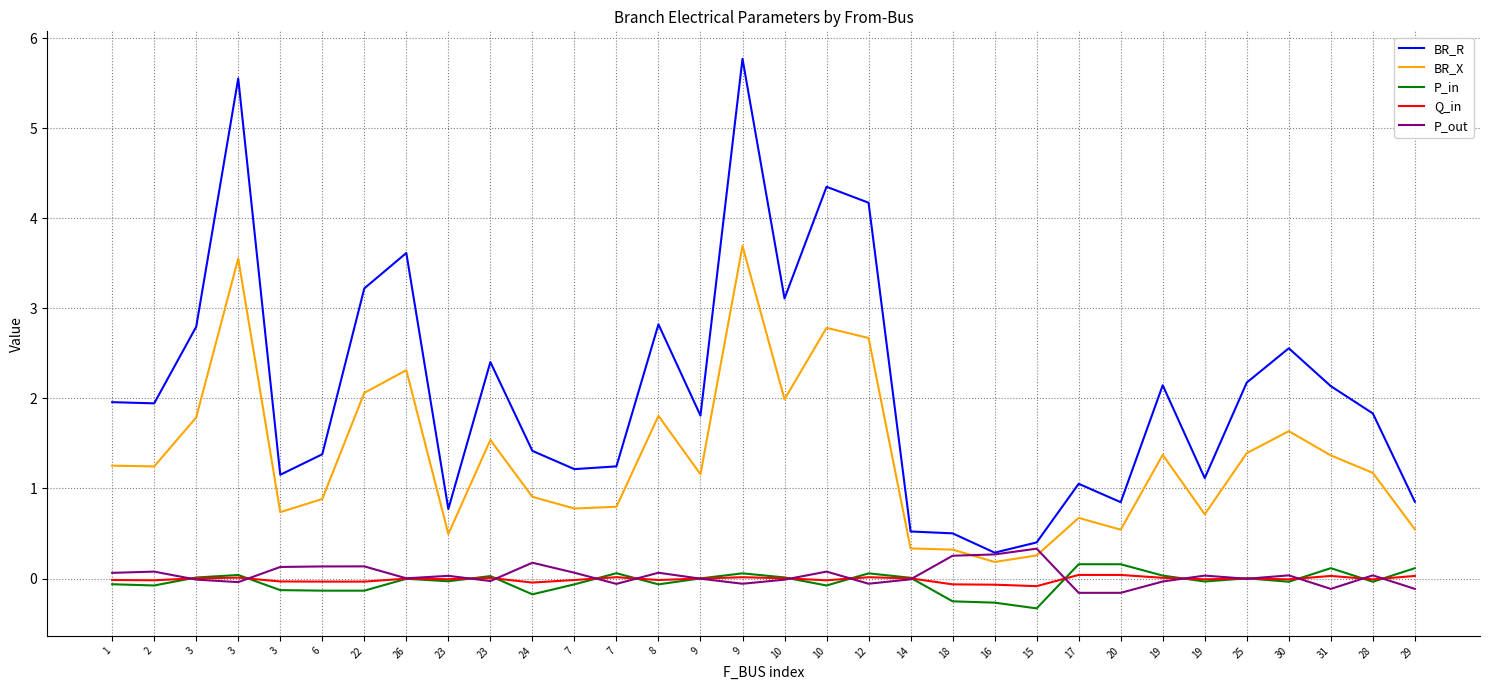

True or false: BR_R has a value of 0.4 at 15.

True